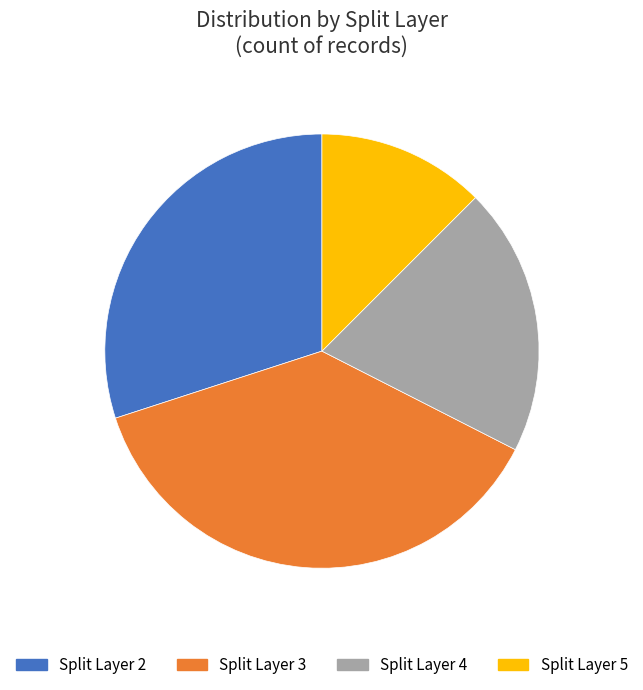

What is the largest slice in the pie chart?

Split Layer 3